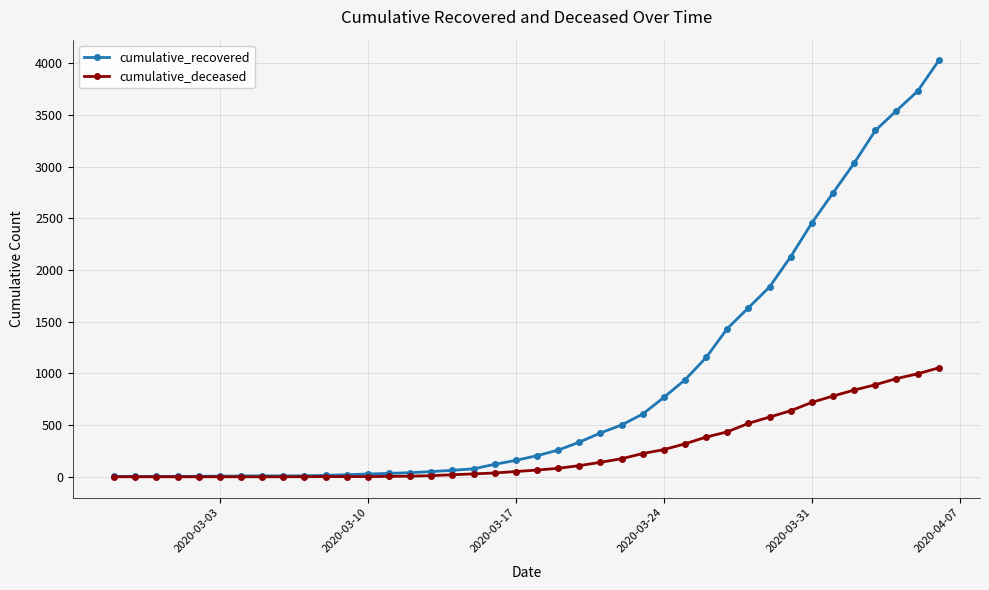

Rank the series by their maximum value, from highest to lowest.

cumulative_recovered, cumulative_deceased